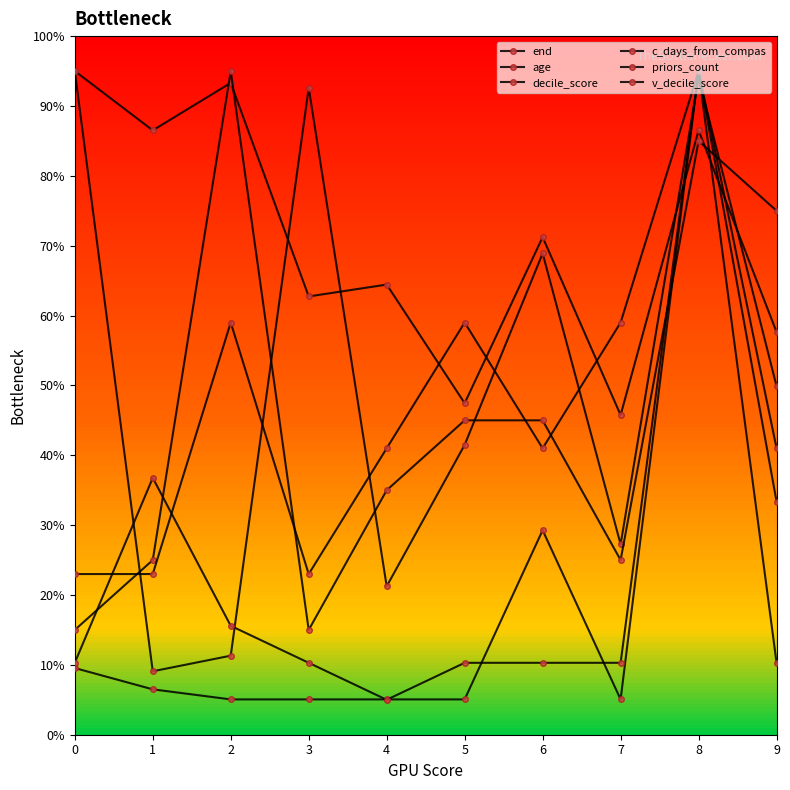

Which label corresponds to the smallest value in the chart?

4